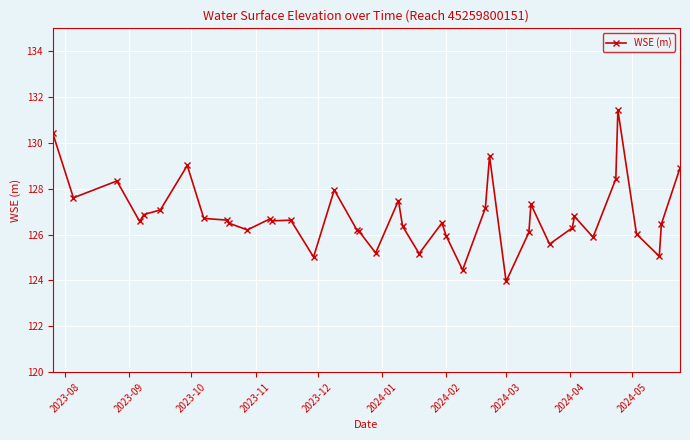

True or false: there are more than 1 points higher than both neighbors.

True